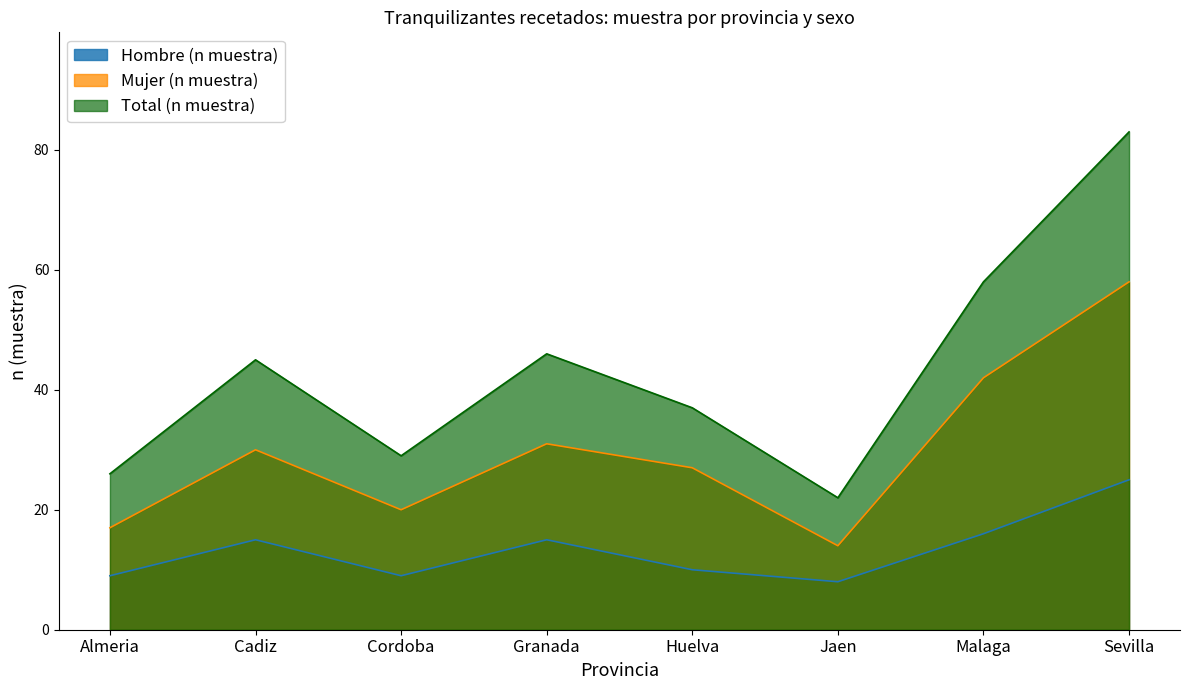

Between Granada and Jaen, which is larger?

Granada